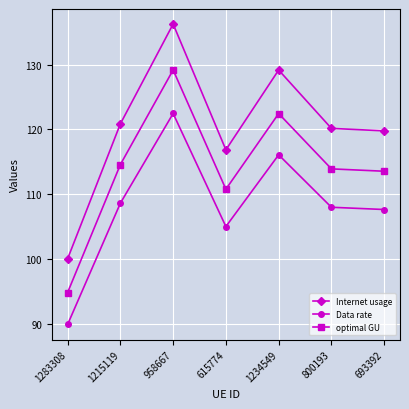

What is the minimum value for Data rate?

89.9